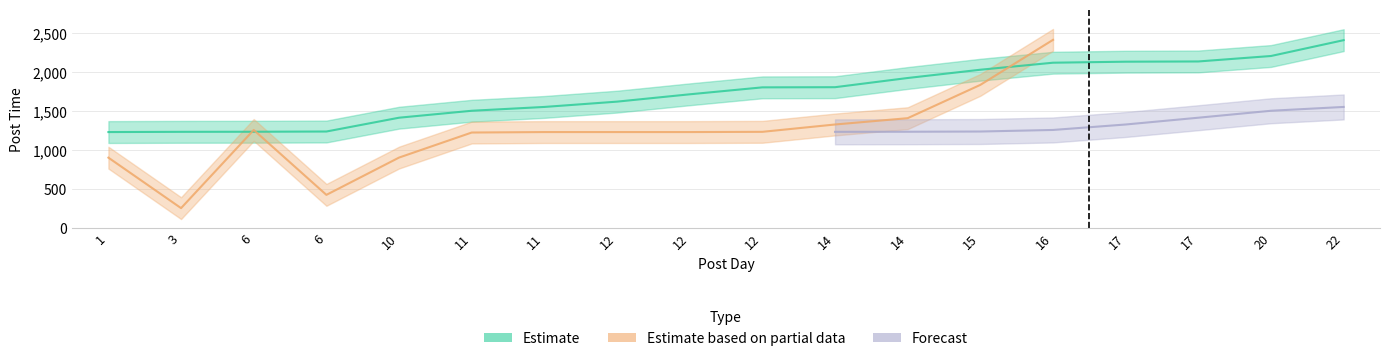

What is the difference between the maximum and minimum values in the Estimate series?

1178